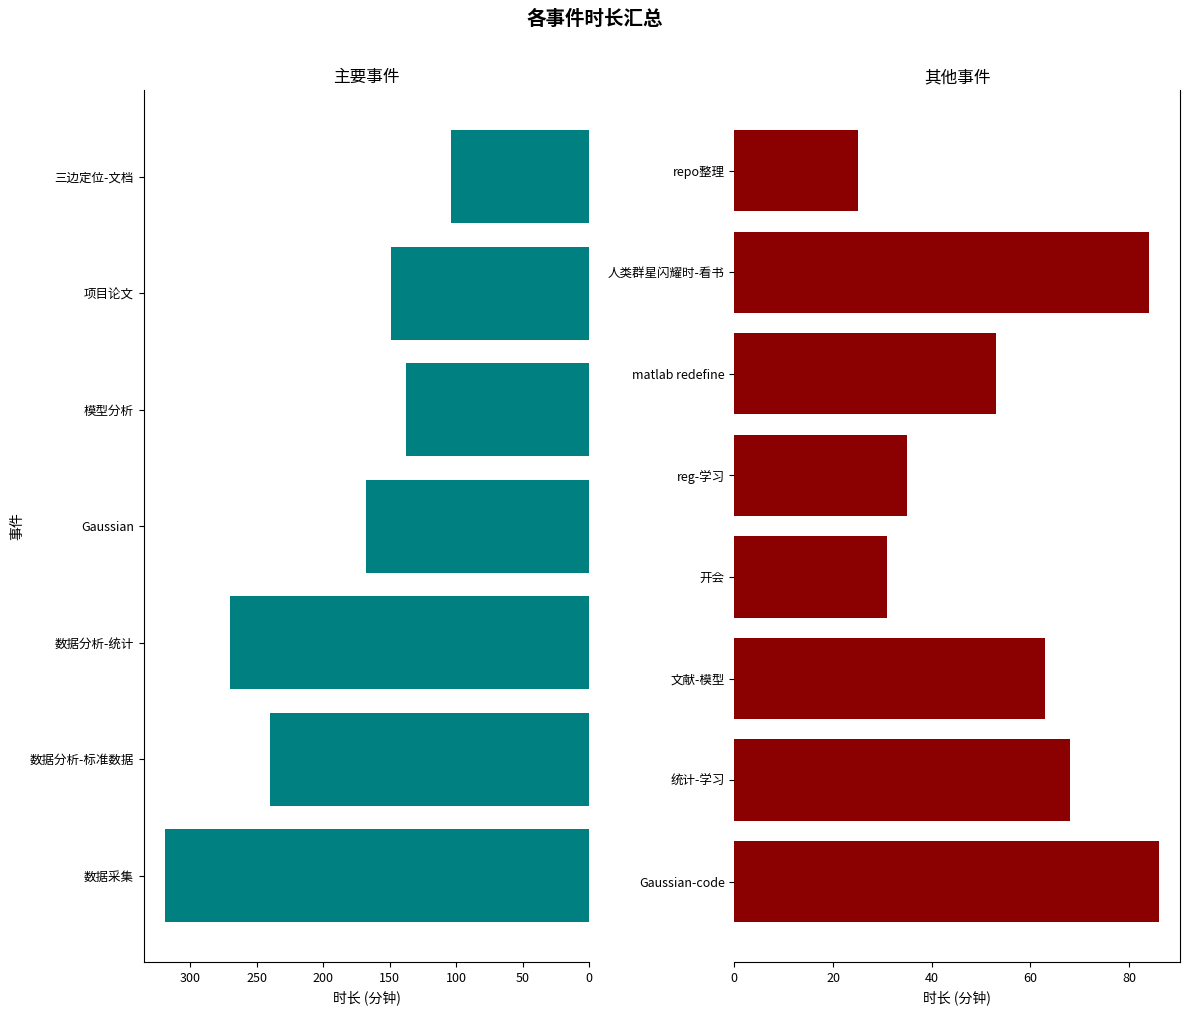

What is the label of the 8th bar from the left?

Gaussian-code